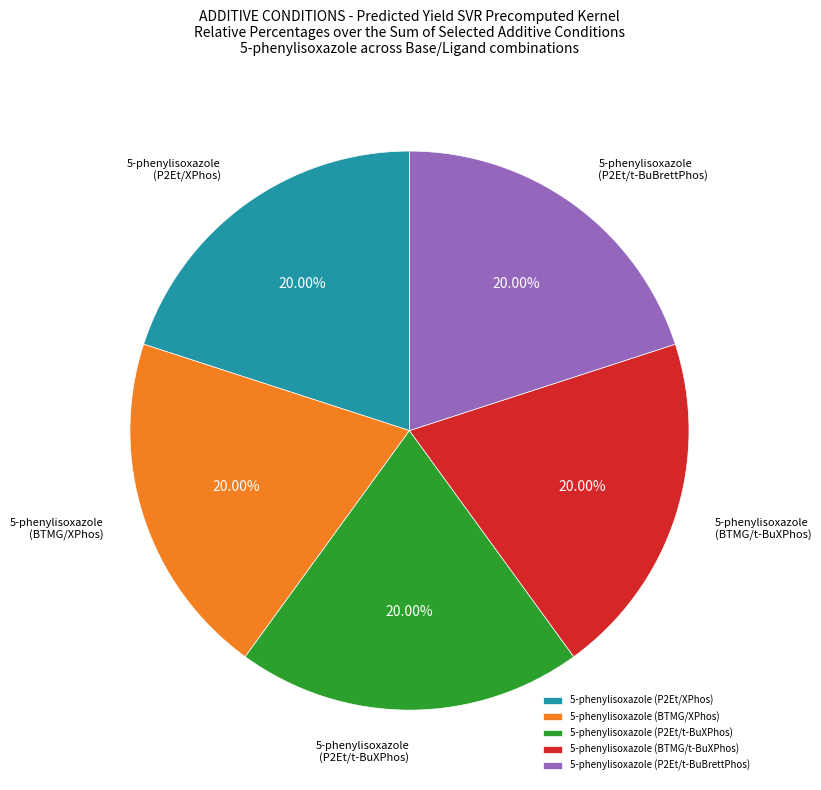

Count the number of slices in the pie.

5